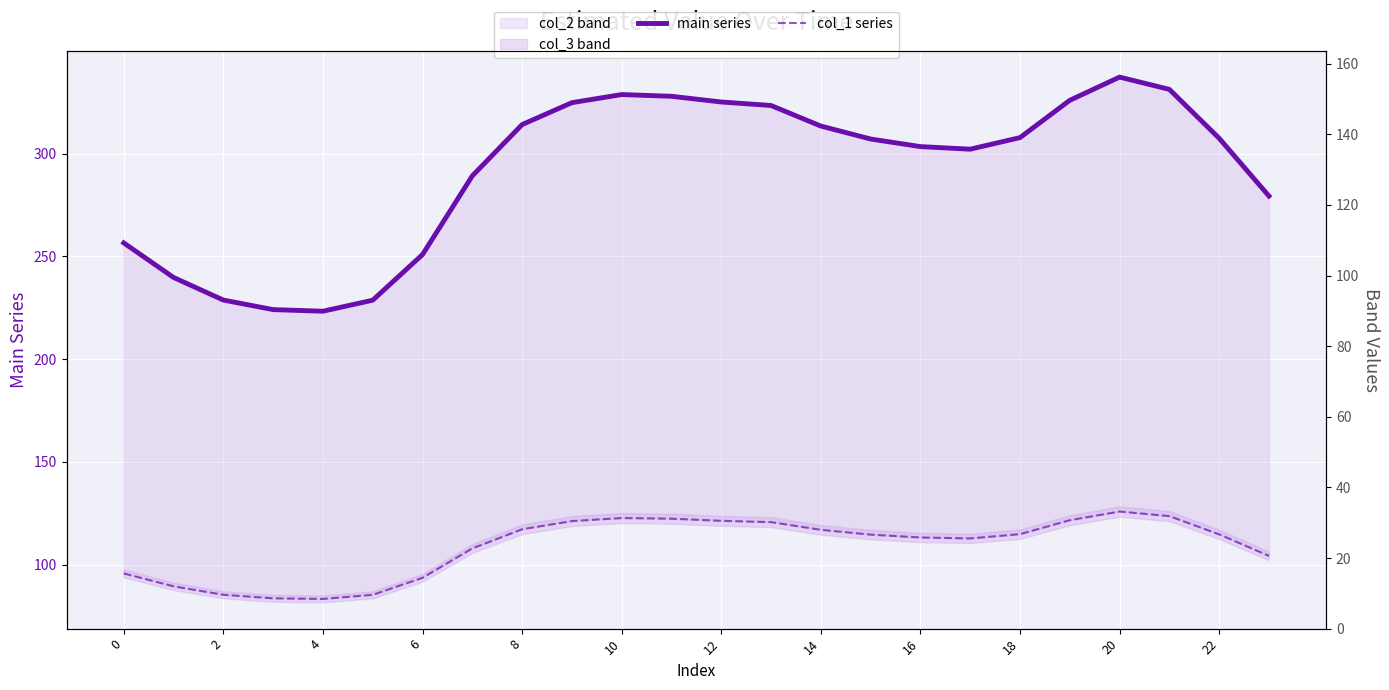

Reading left to right, list all the values displayed in this chart.

main series: 256.5	239.7	228.7	224.1	223.3	228.7	250.9	289.1	314.1	324.7	328.7	327.8	325.1	323.3	313.4	307.1	303.4	302.1	307.7	325.9	337.2	331.2	307.4	279.3
col_1 series: 95.8	89.5	85.4	83.7	83.4	85.4	93.7	107.9	117.3	121.2	122.7	122.4	121.4	120.7	117.0	114.6	113.3	112.8	114.9	121.7	125.9	123.6	114.8	104.3